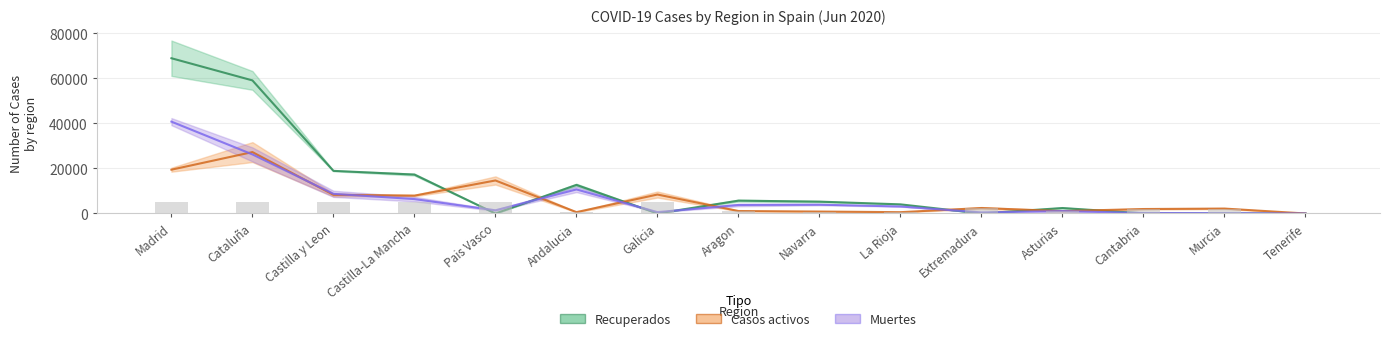

What is the sum of the Casos activos values at Andalucia and Cantabria?

2585